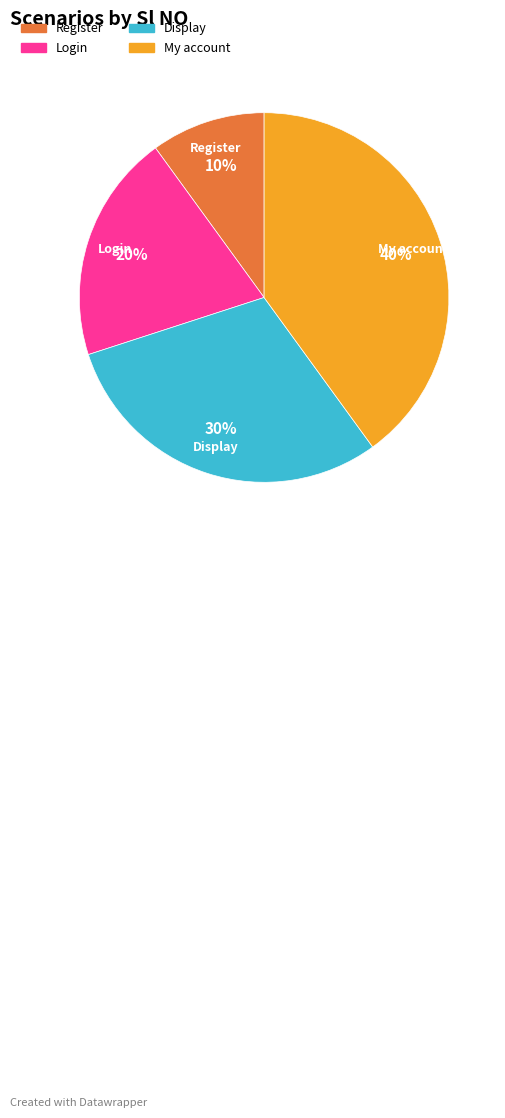

What is the smallest slice in the pie chart?

Register